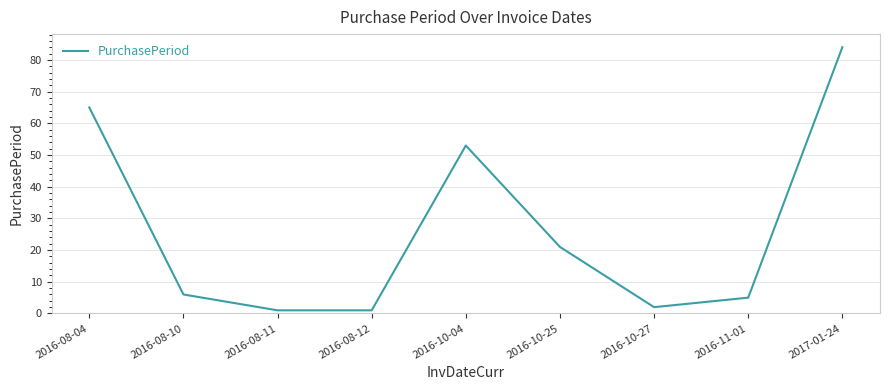

What is the difference between the values at 2016-10-27 and 2016-08-10?

4